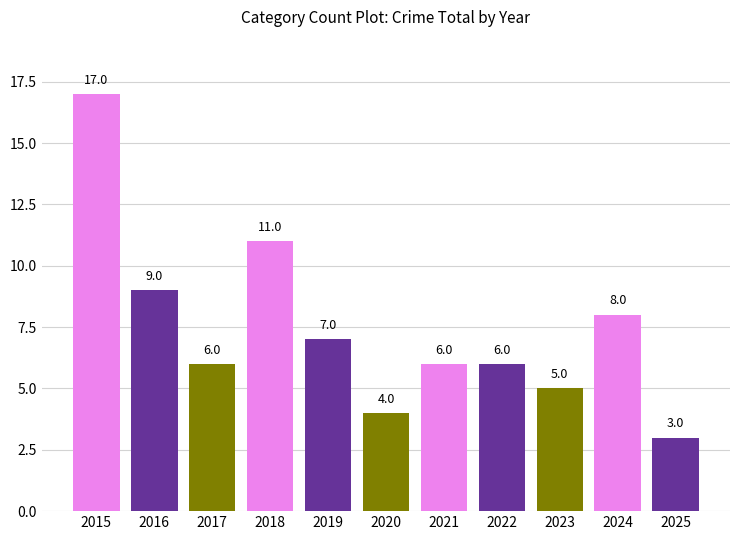

At which category does the chart reach its peak across all series?

2015